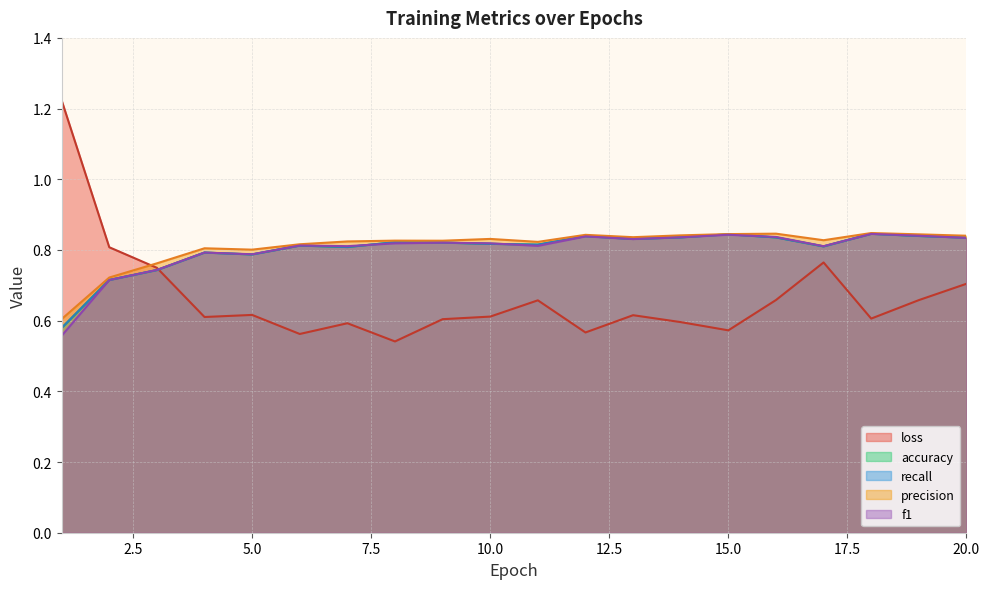

List the labels in order of f1 value, largest first.

18, 15, 19, 12, 16, 14, 20, 13, 9, 10, 8, 6, 11, 7, 17, 4, 5, 3, 2, 1